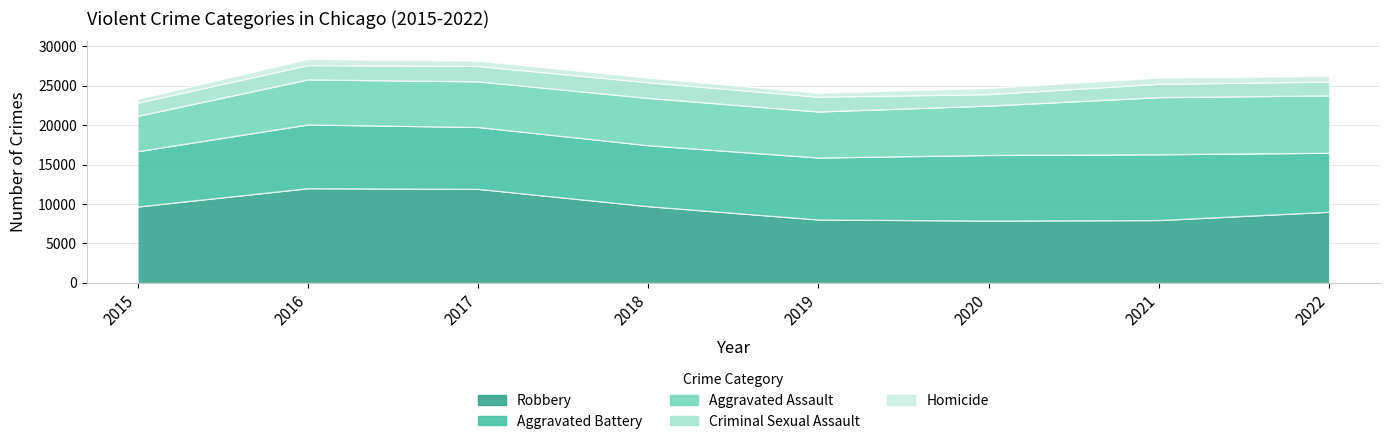

True or false: Robbery has a value of 12726 at 2018.

False